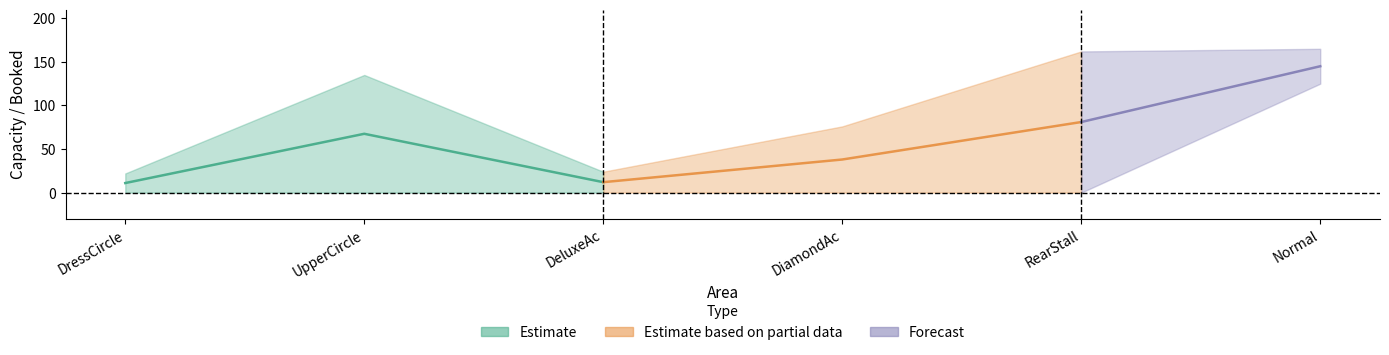

What is the average value of the Capacity series?

97